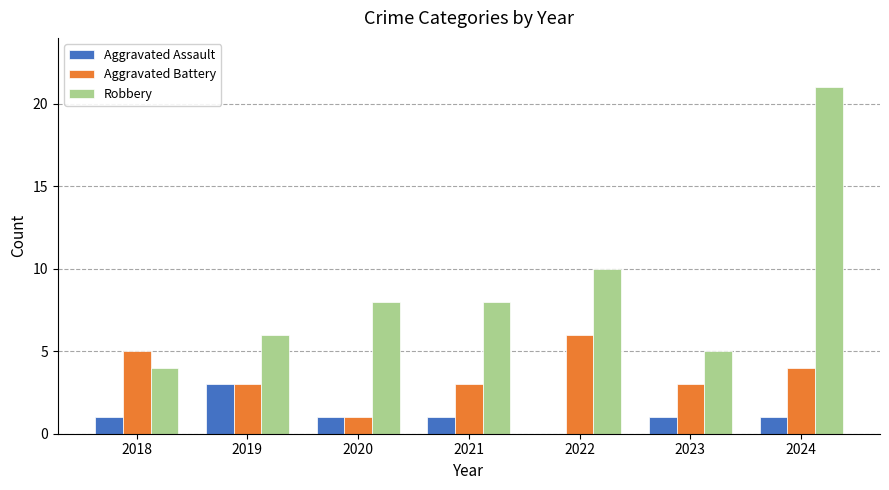

Reading left to right, what are all the values shown in this chart?

Aggravated Assault: 2018=1	2019=3	2020=1	2021=1	2022=0	2023=1	2024=1
Aggravated Battery: 2018=5	2019=3	2020=1	2021=3	2022=6	2023=3	2024=4
Robbery: 2018=4	2019=6	2020=8	2021=8	2022=10	2023=5	2024=21